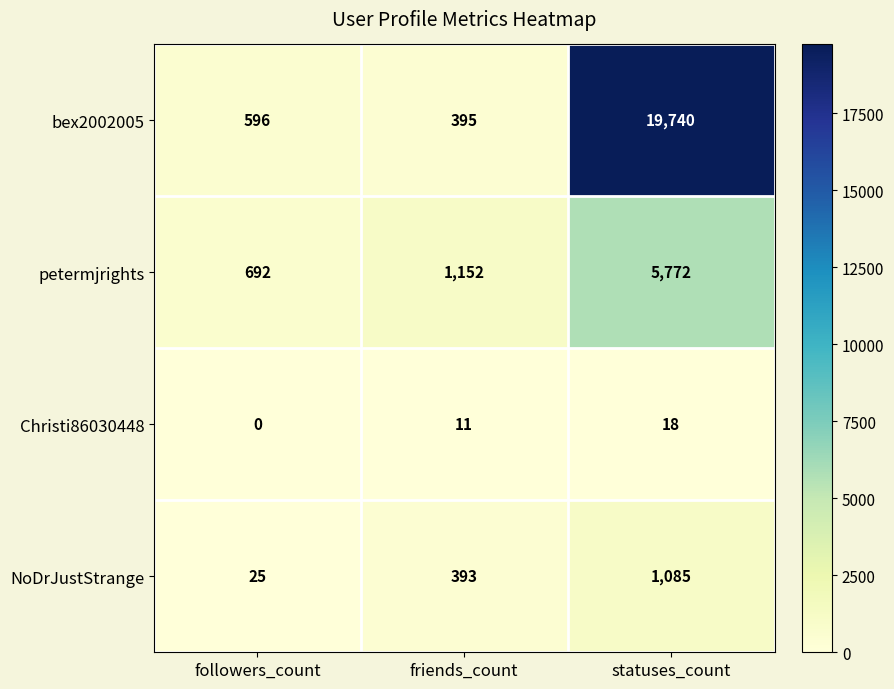

What is the maximum value for petermjrights?

5772